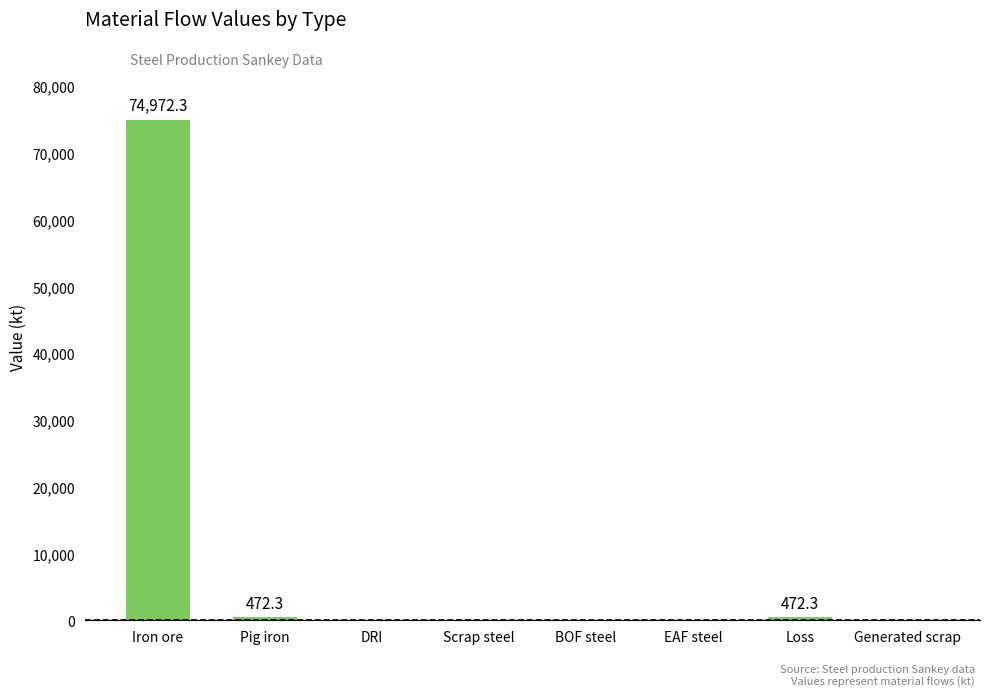

Reading right to left, extract all data points from this chart.

0.0	472.3	0.0	0.0	0.0	0.0	472.3	74972.3